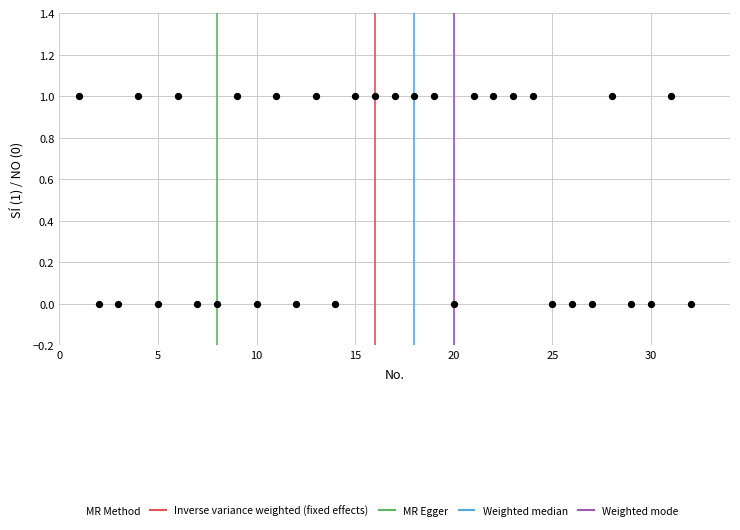

What is the range of X values (max minus min)?

31